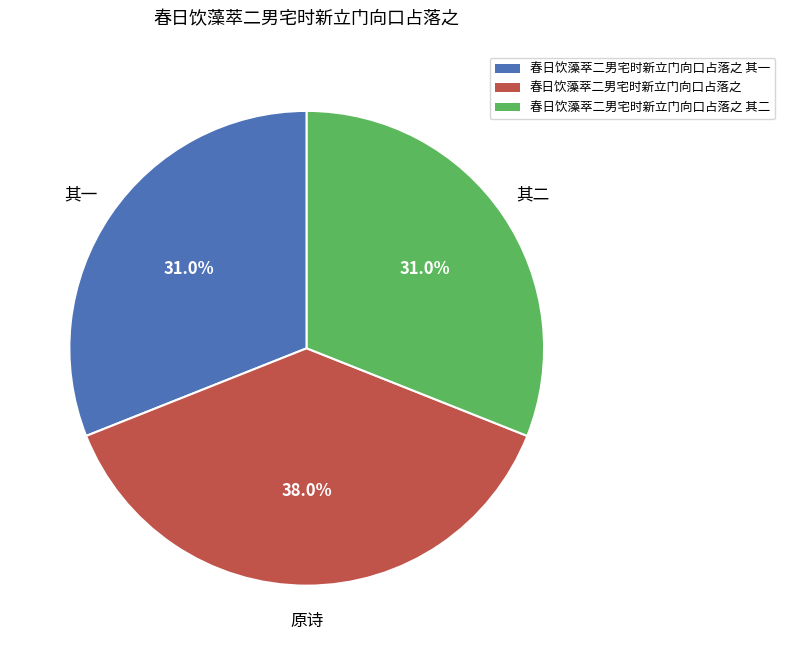

What percentage is the 春日饮藻萃二男宅时新立门向口占落之 其二 slice, to the nearest percent?

31%